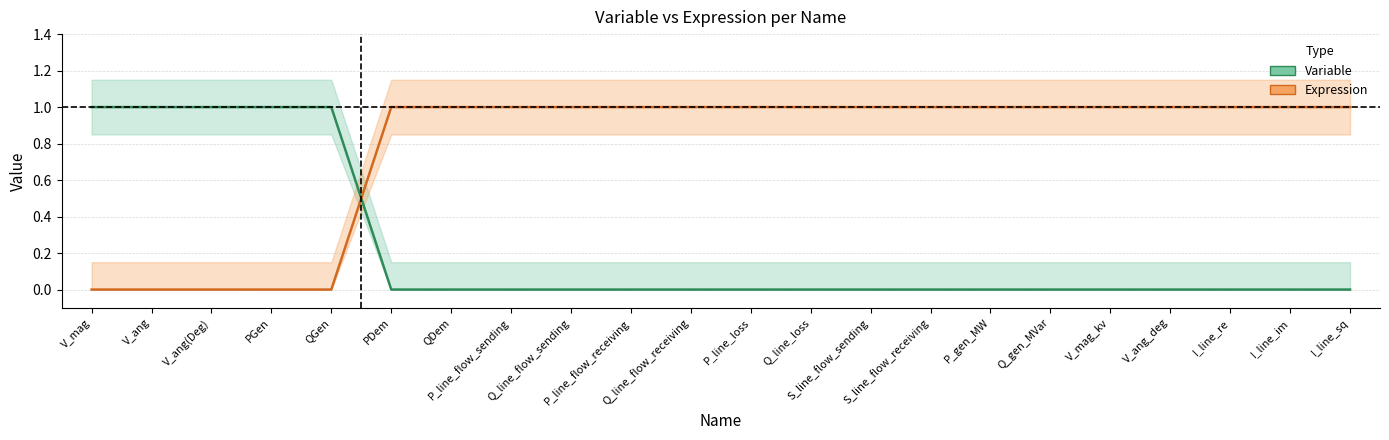

True or false: Expression and Variable cross at least once.

True